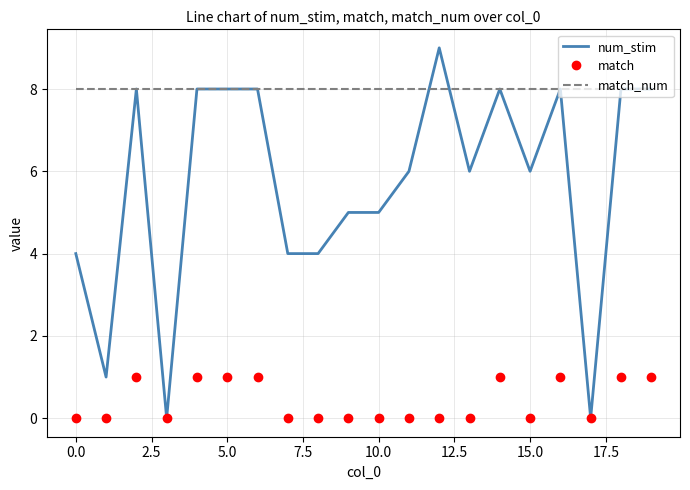

What is the greatest value displayed?

9